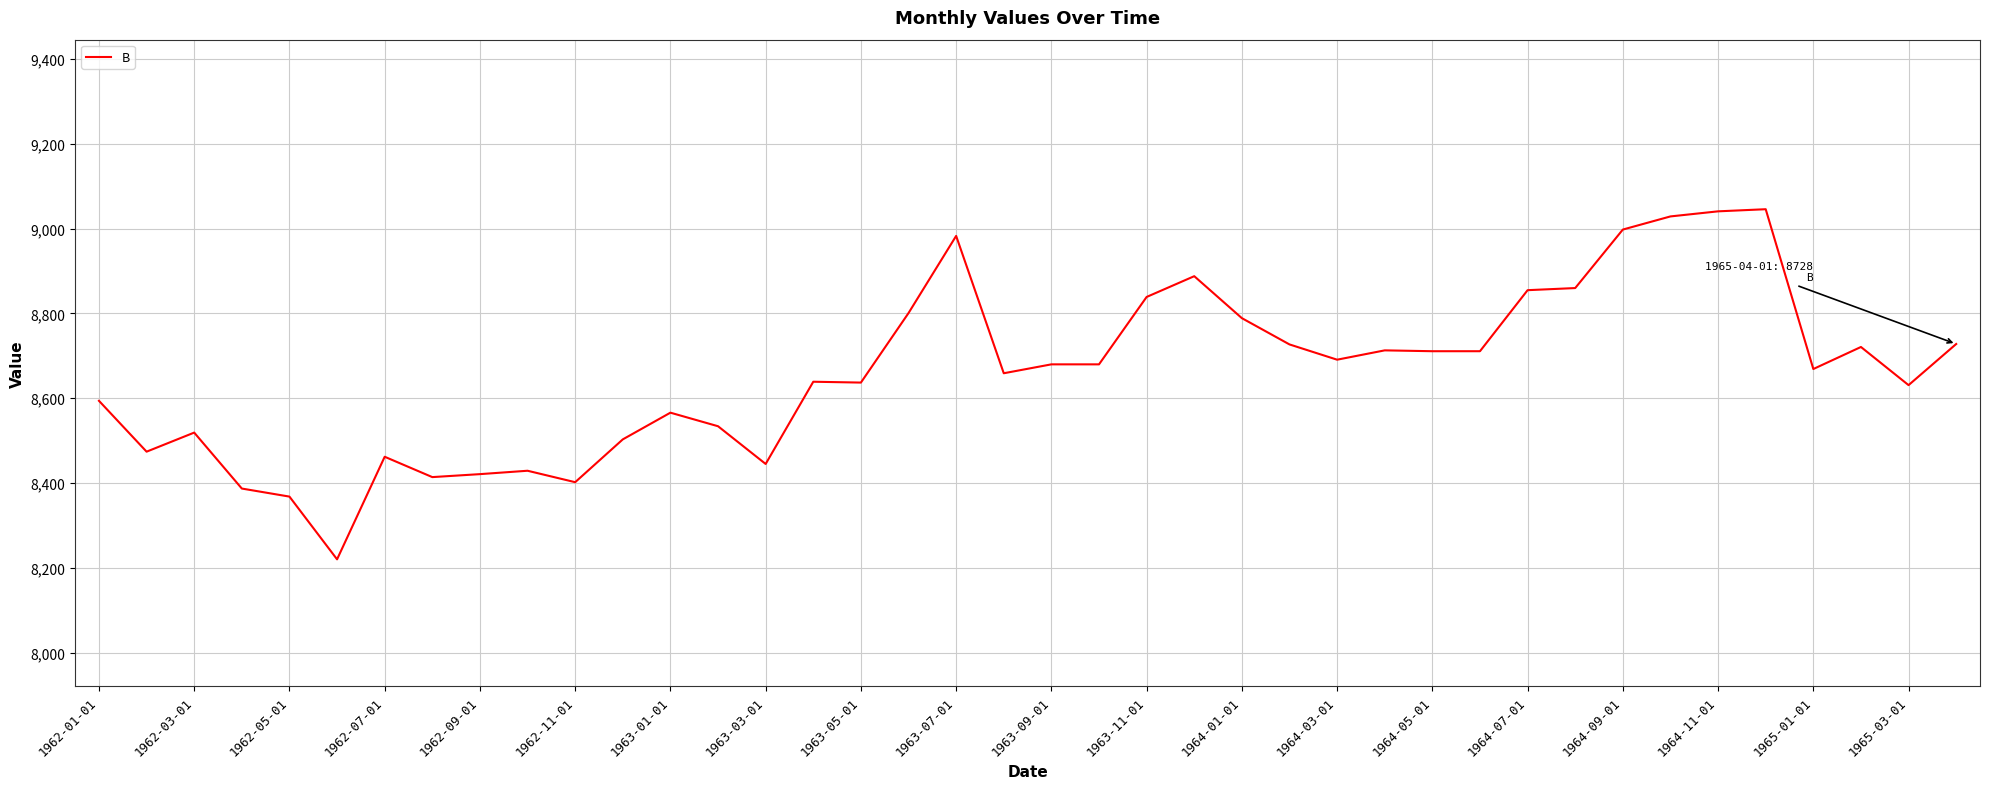

What is the minimum value shown in the chart?

8220